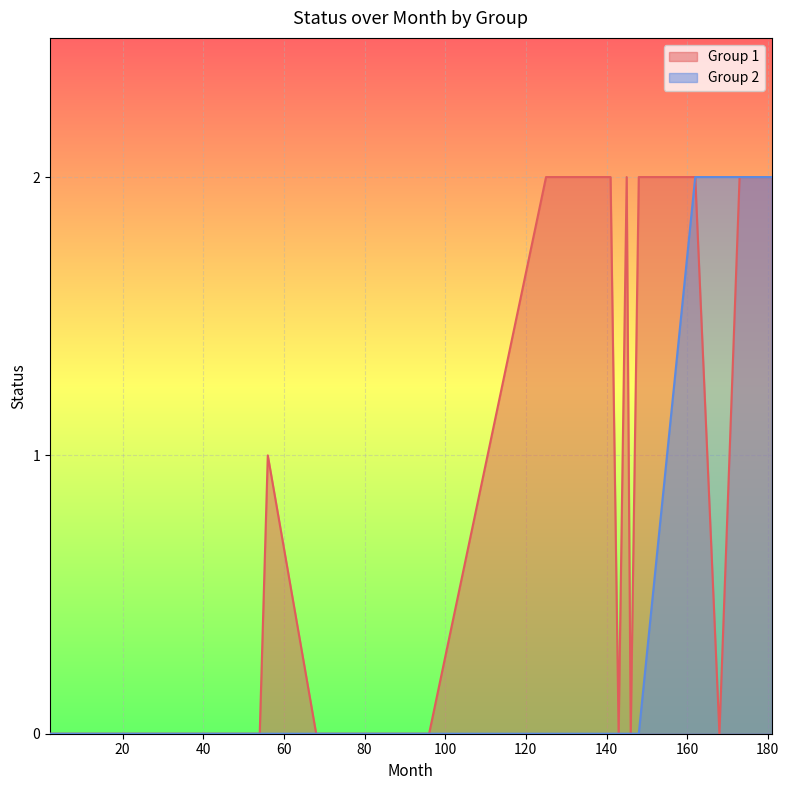

True or false: Group 1 and Group 2 cross at least once.

False